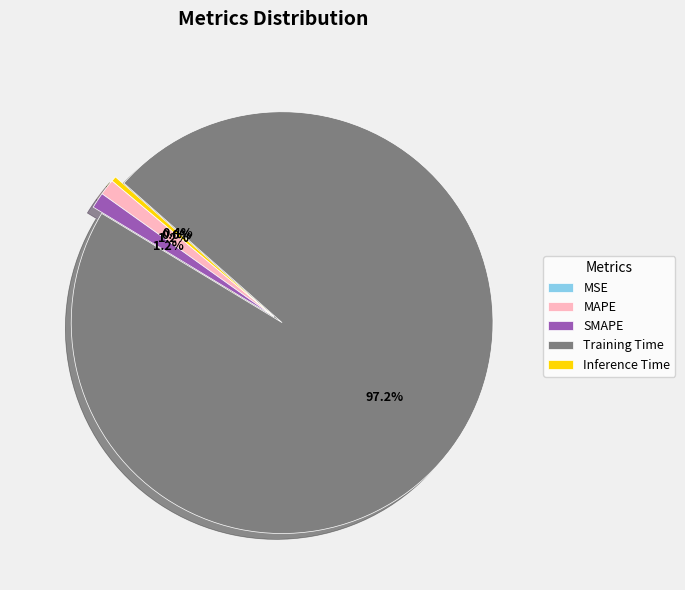

Does any single category account for the majority?

Yes